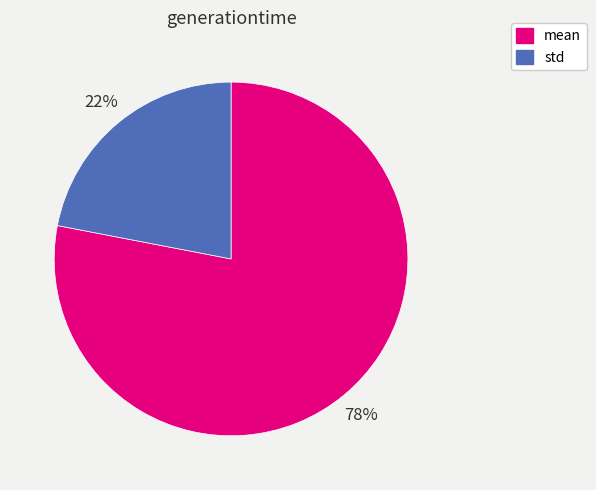

How many segments does this pie chart have?

2